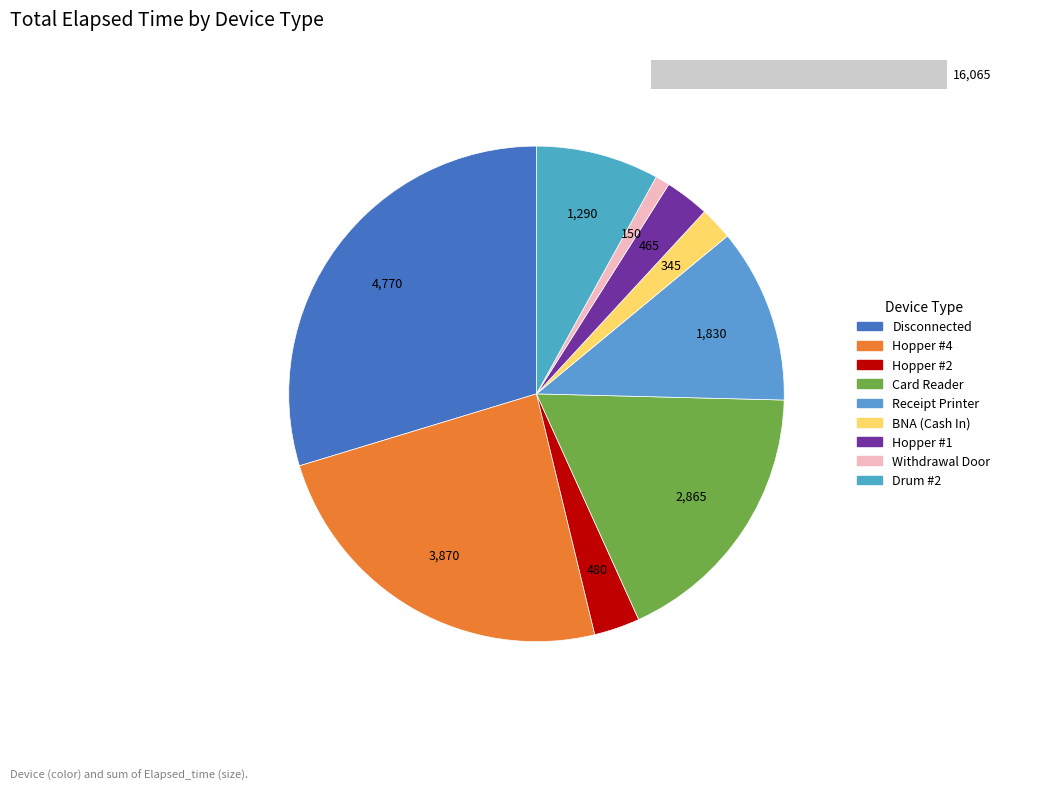

What is the smallest slice in the pie chart?

Withdrawal Door